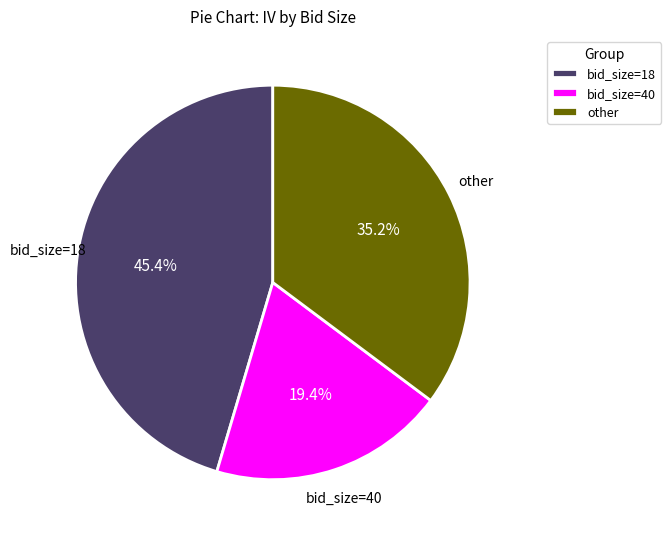

Between other and bid_size=18, which is larger?

bid_size=18